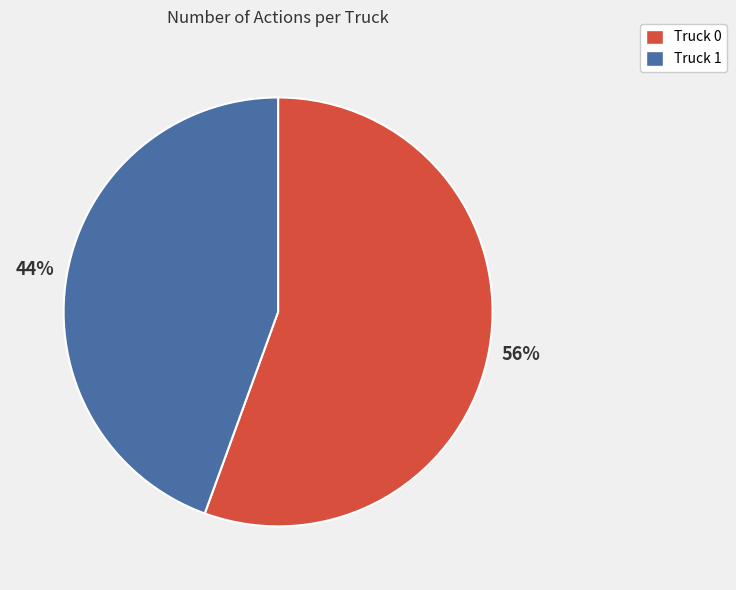

To the nearest percent, what is the average slice percentage?

50%